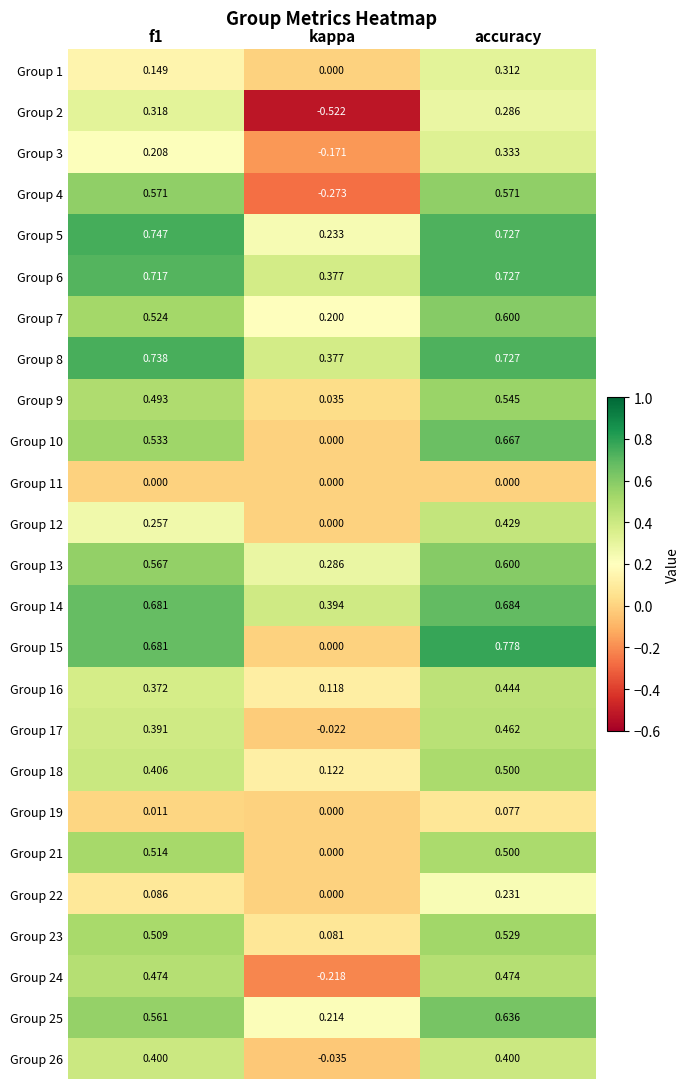

Which category has the lowest value in the Group 6 series?

kappa